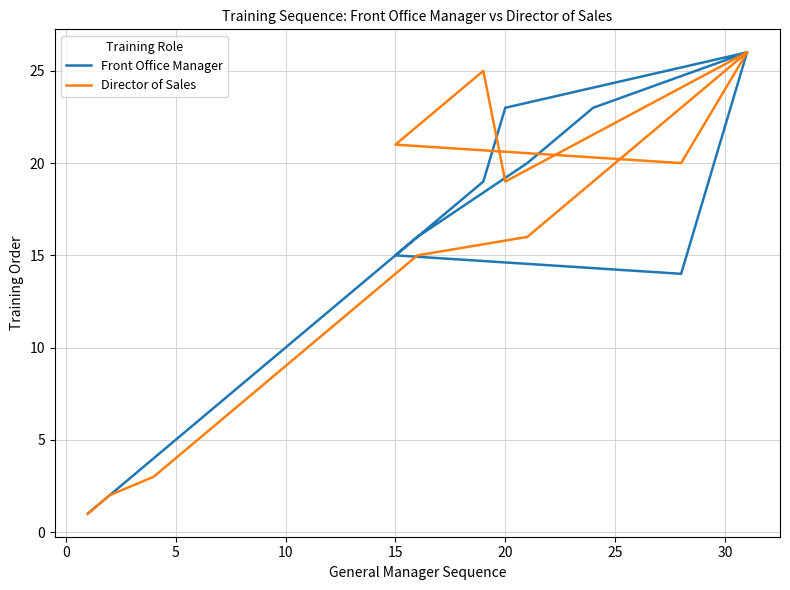

What are all the series names shown in the legend?

Front Office Manager, Director of Sales